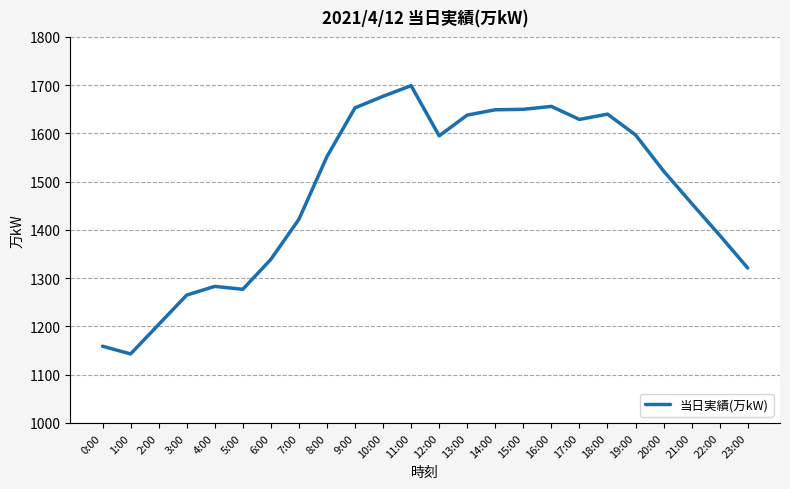

Does the chart have visible grid lines?

Yes